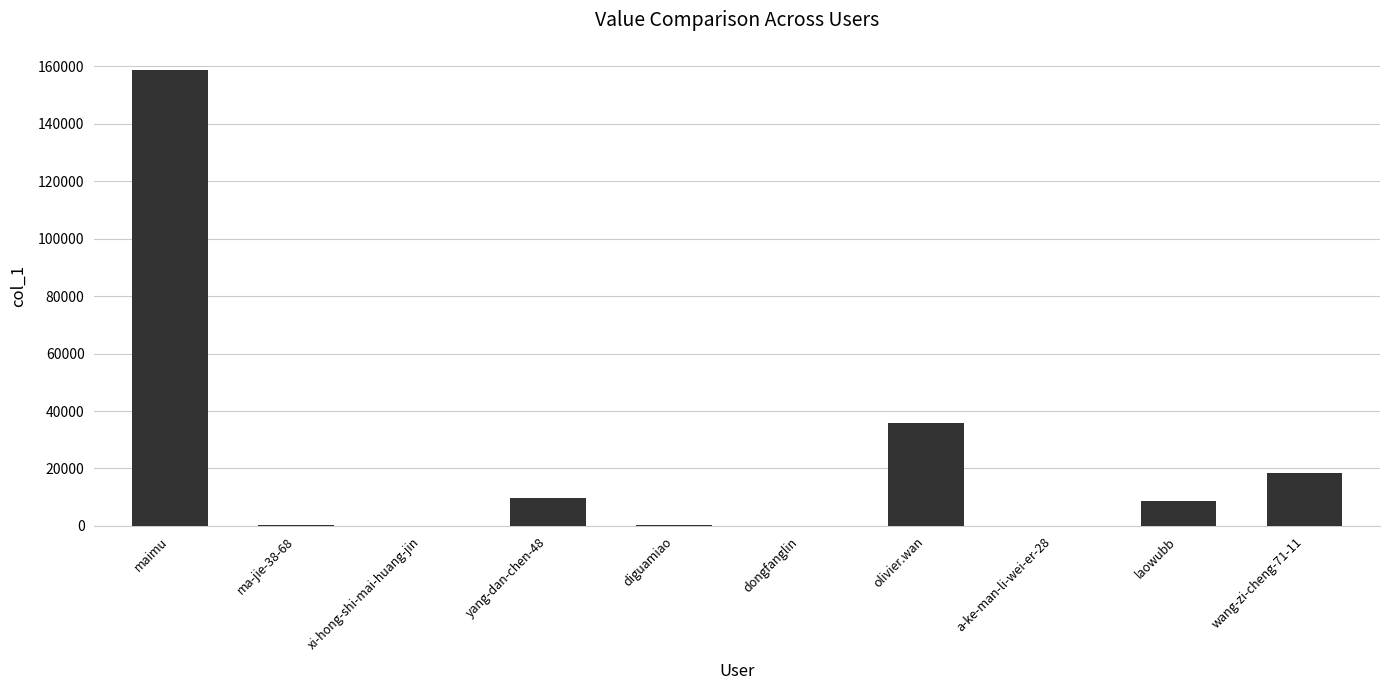

Which has a higher value, olivier.wan or a-ke-man-li-wei-er-28?

olivier.wan